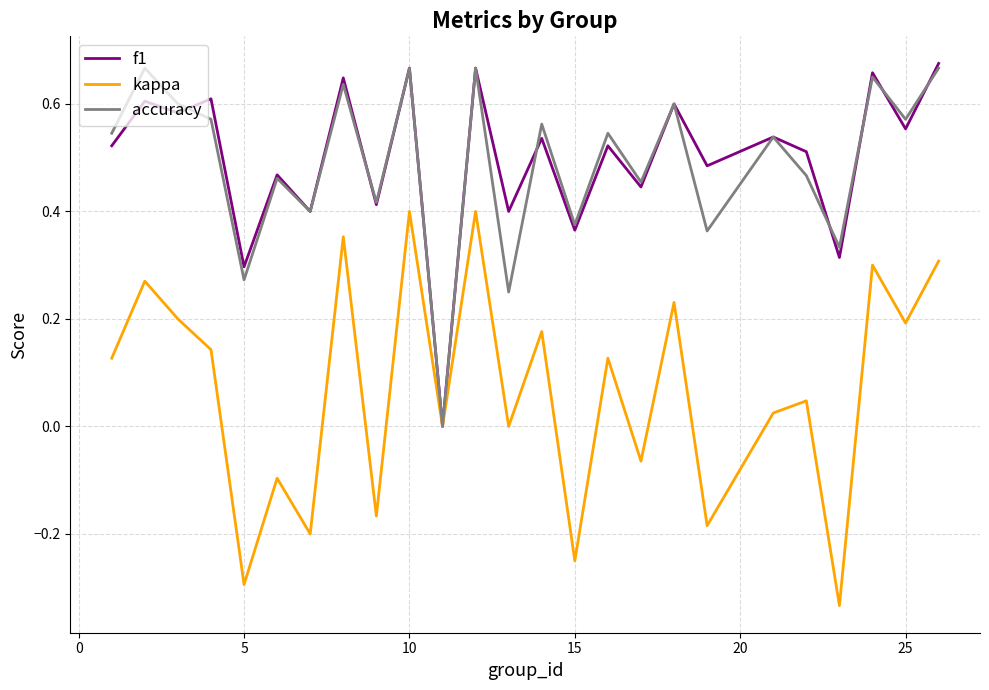

What are all the series names shown in the legend?

f1, kappa, accuracy